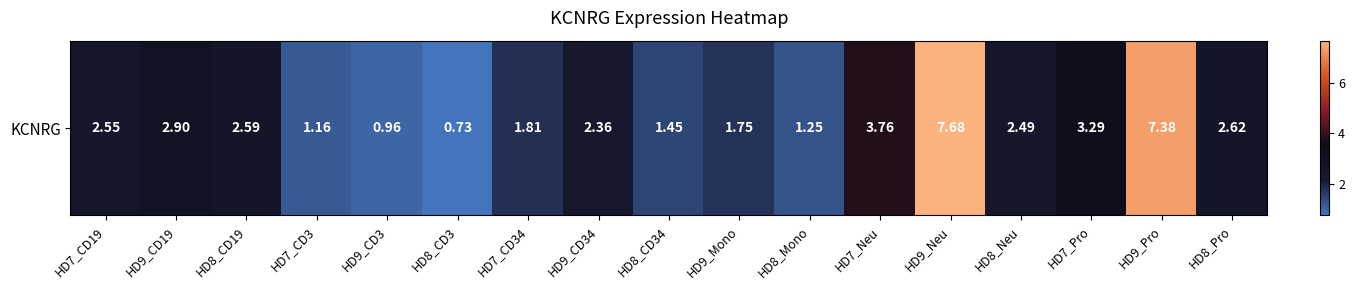

Reading left to right, extract all data points from this chart.

2.5	2.9	2.6	1.2	1.0	0.7	1.8	2.4	1.4	1.8	1.2	3.8	7.7	2.5	3.3	7.4	2.6